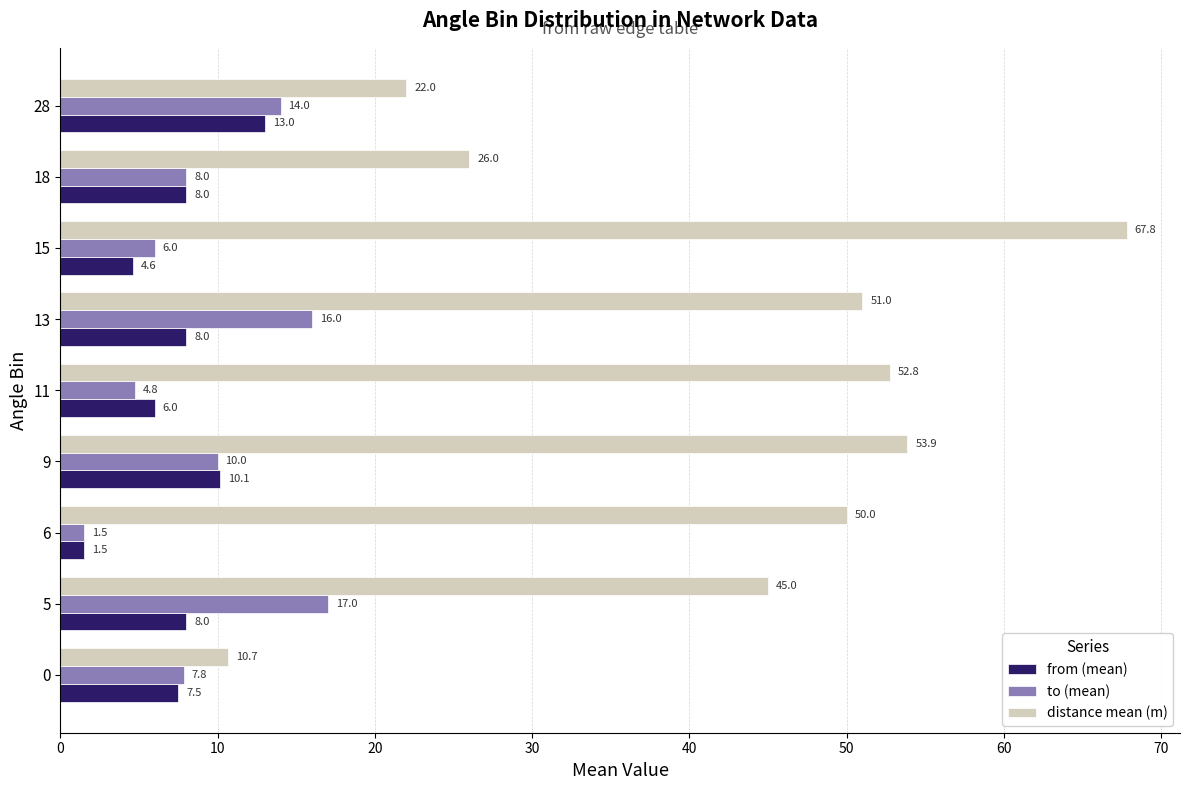

What are all the series names shown in the legend?

from (mean), to (mean), distance mean (m)